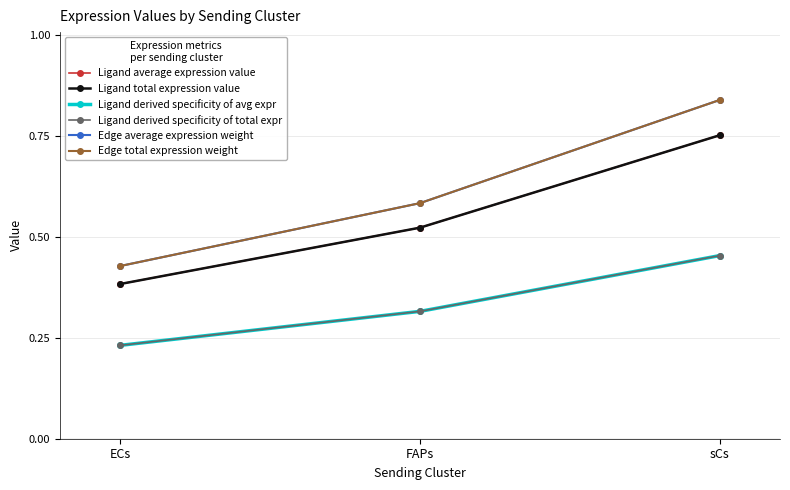

List the series in order of their peak value, highest first.

Edge average expression weight, Edge total expression weight, Ligand average expression value, Ligand total expression value, Ligand derived specificity of avg expr, Ligand derived specificity of total expr